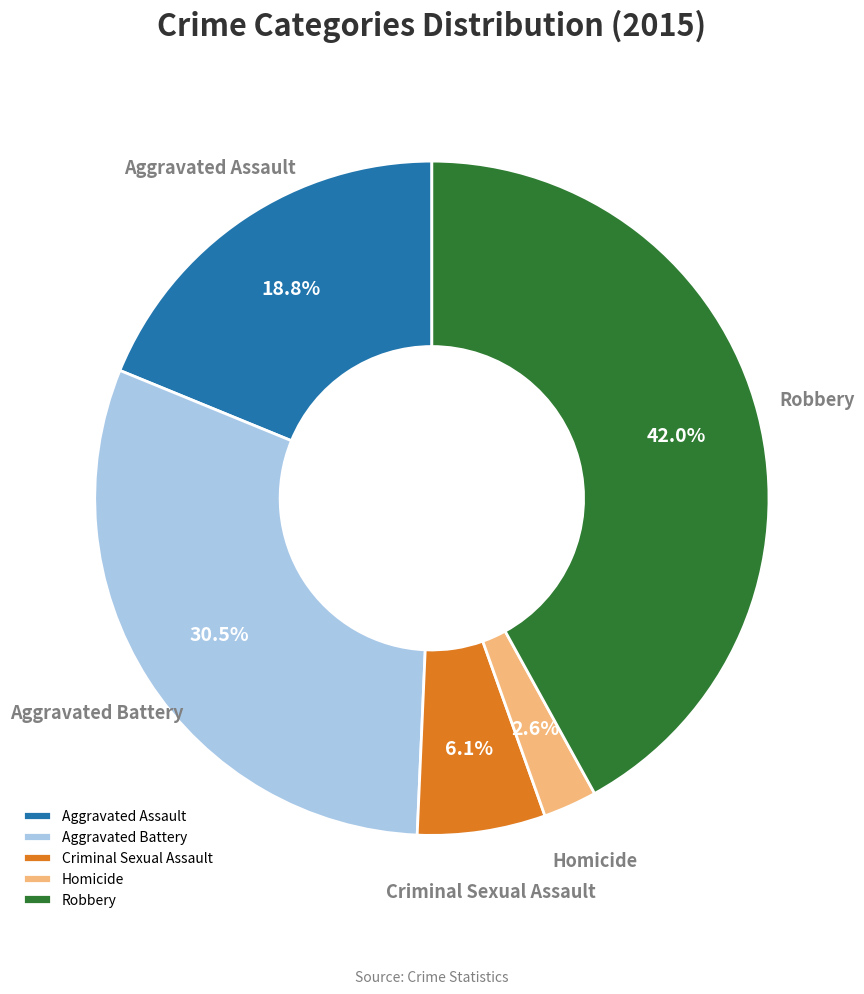

How many slices are in this pie chart?

5